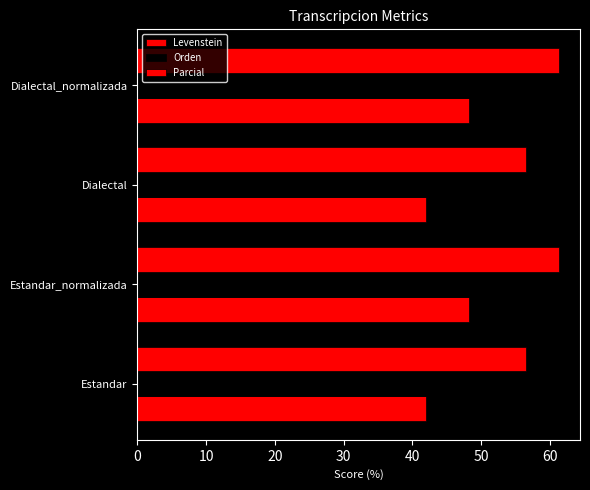

How many data points does each series have?

4